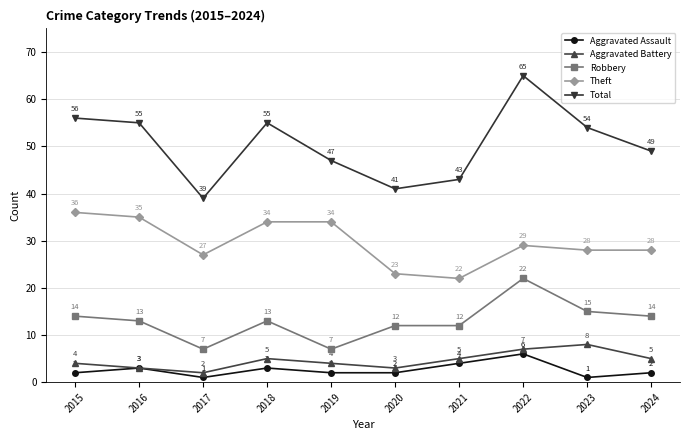

How many interior local peaks does the Aggravated Assault series have?

3